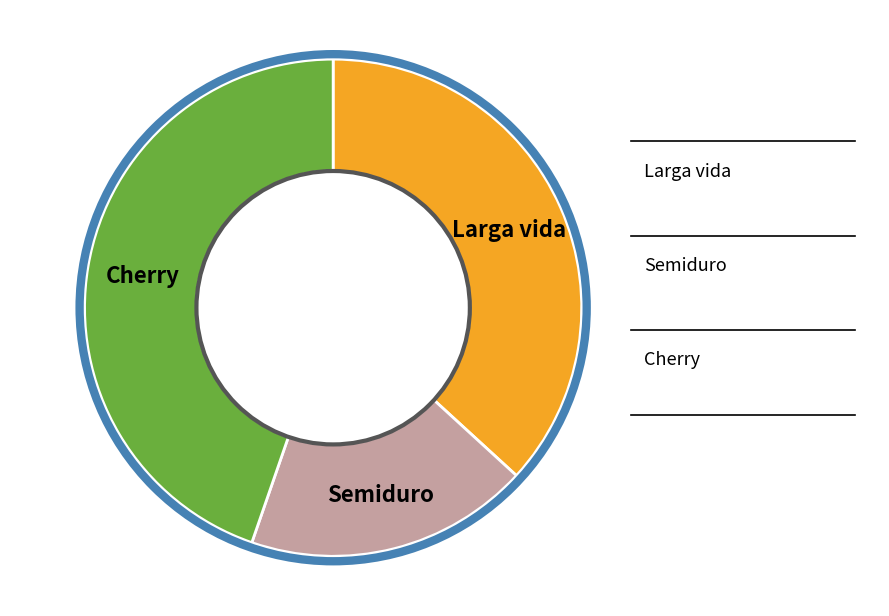

Is there any slice that represents more than half of the pie?

No